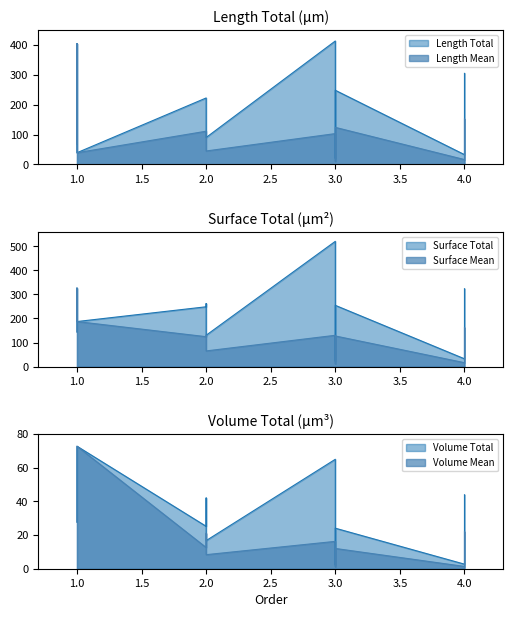

The Volume Total series shows 39.4 at 2. True or false?

True